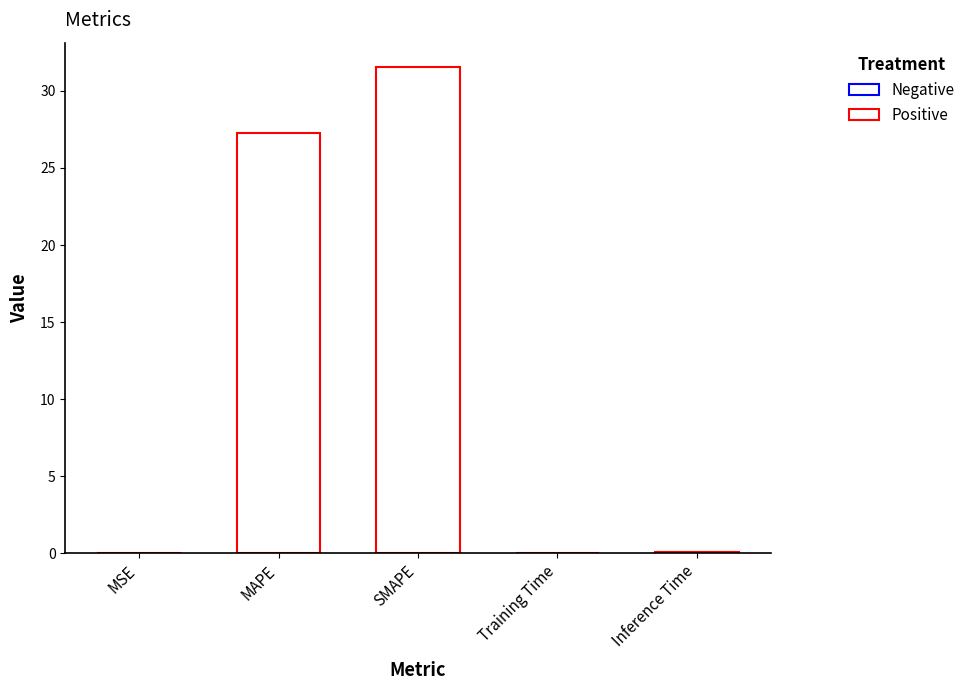

What is the sum of all values?

58.9